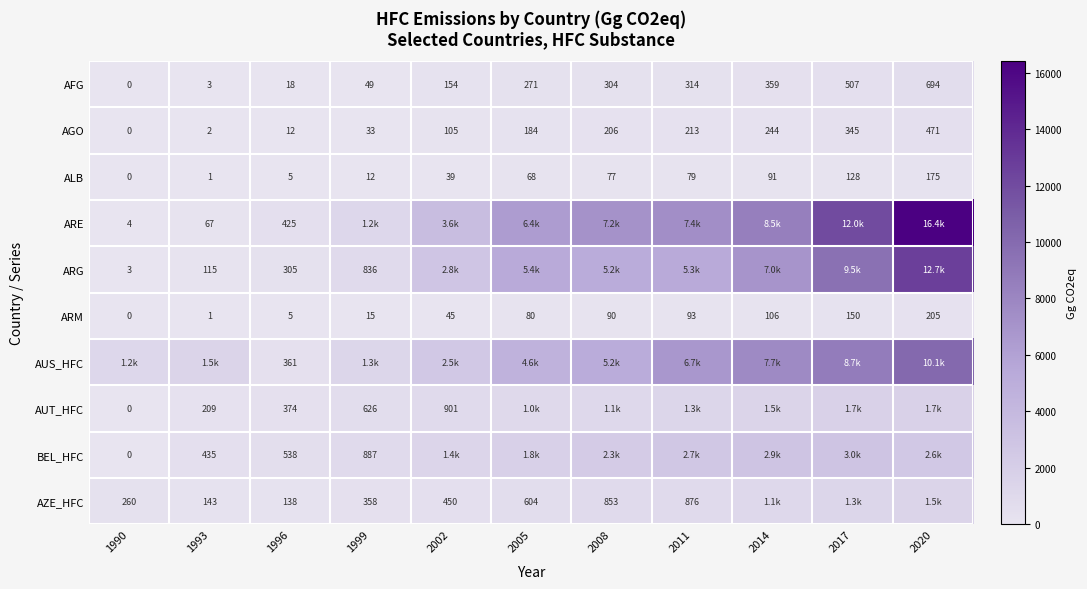

How many data points in AGO are less than 184?

5